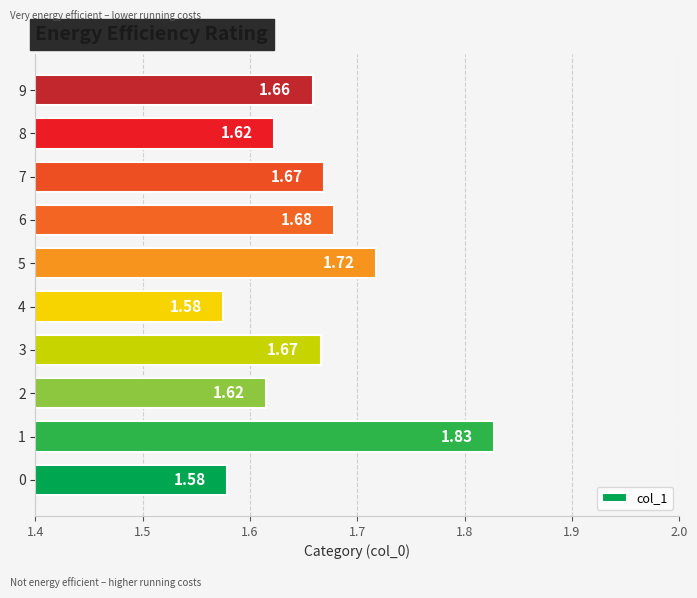

The value at 8 is 2.9. True or false?

False